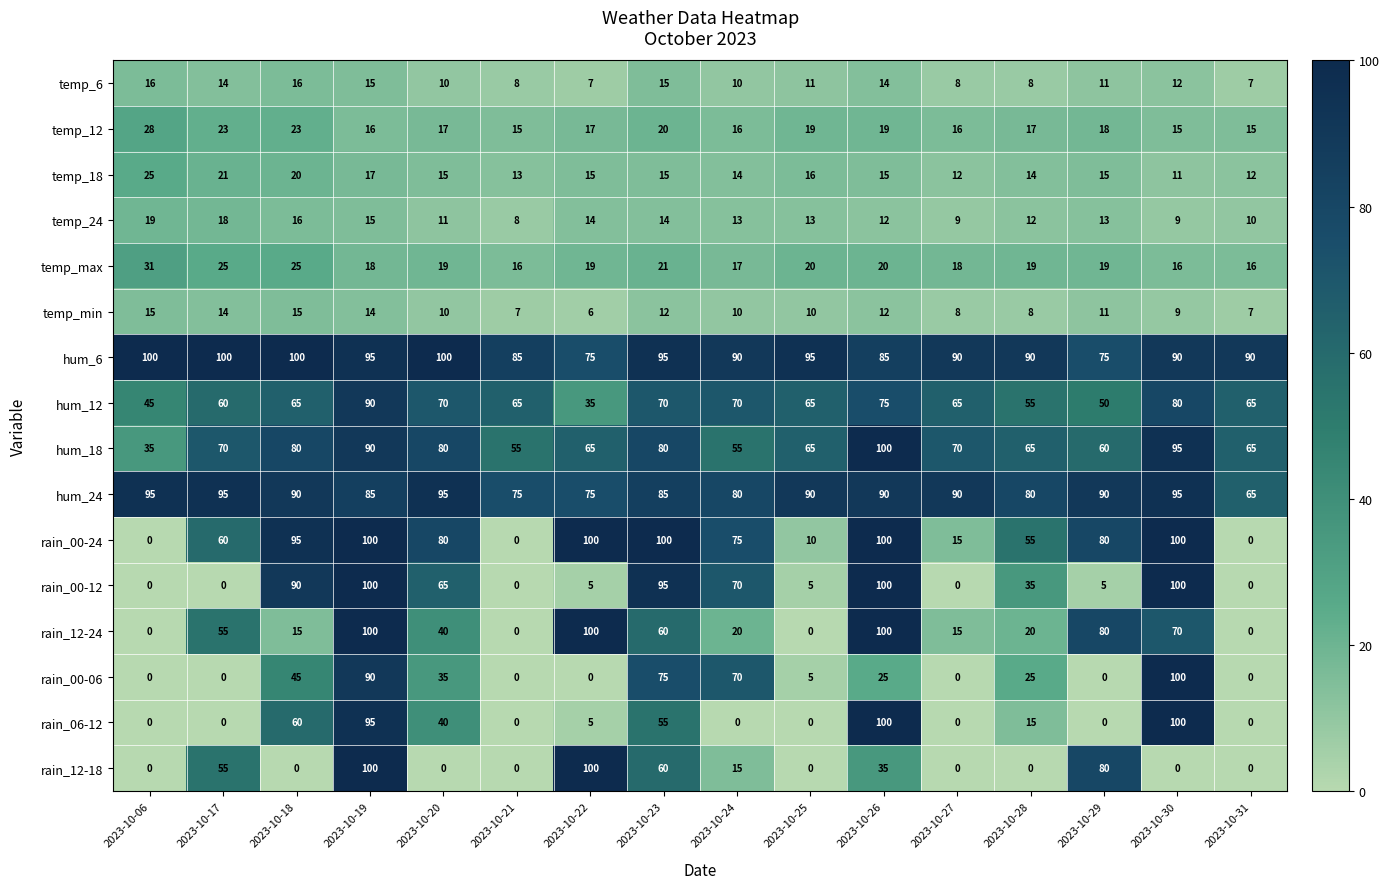

Is it true that temp_min equals 6 at 2023-10-22?

True